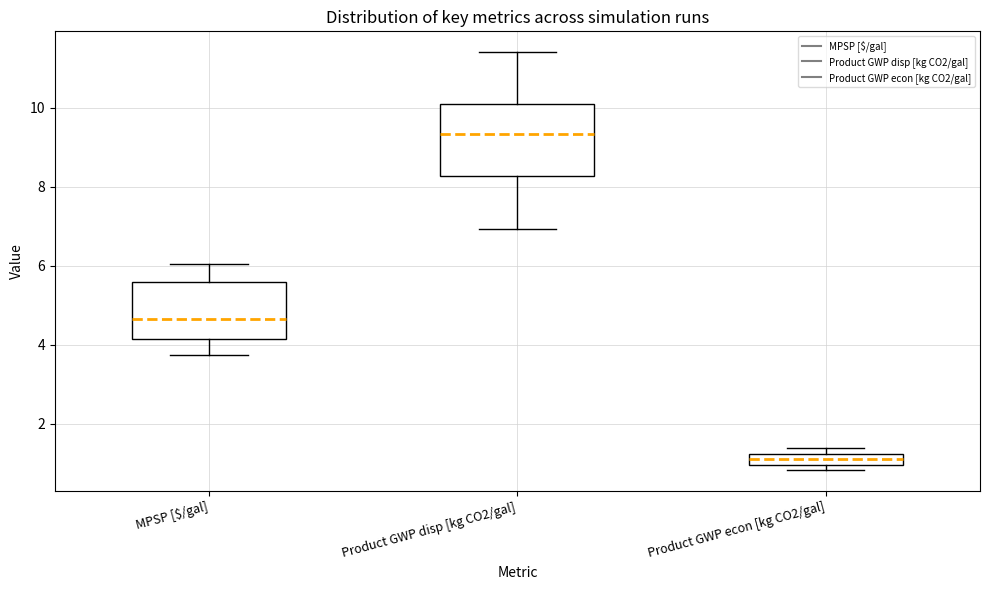

Which box is the tallest, from its lower edge to its upper edge?

Product GWP disp [kg CO2/gal]